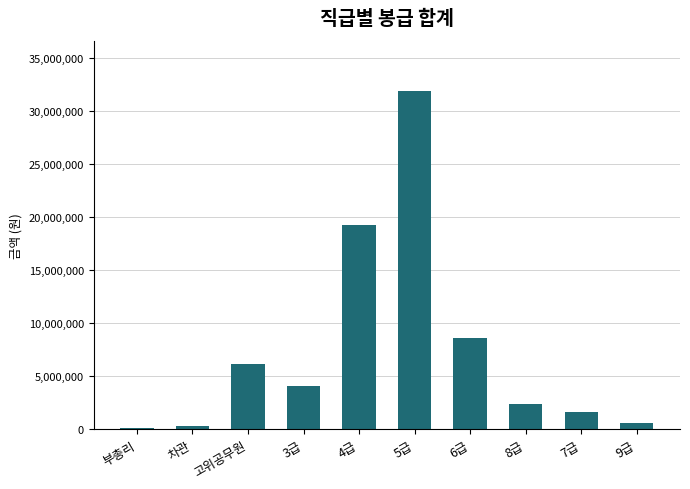

Count the number of data series in this chart.

1